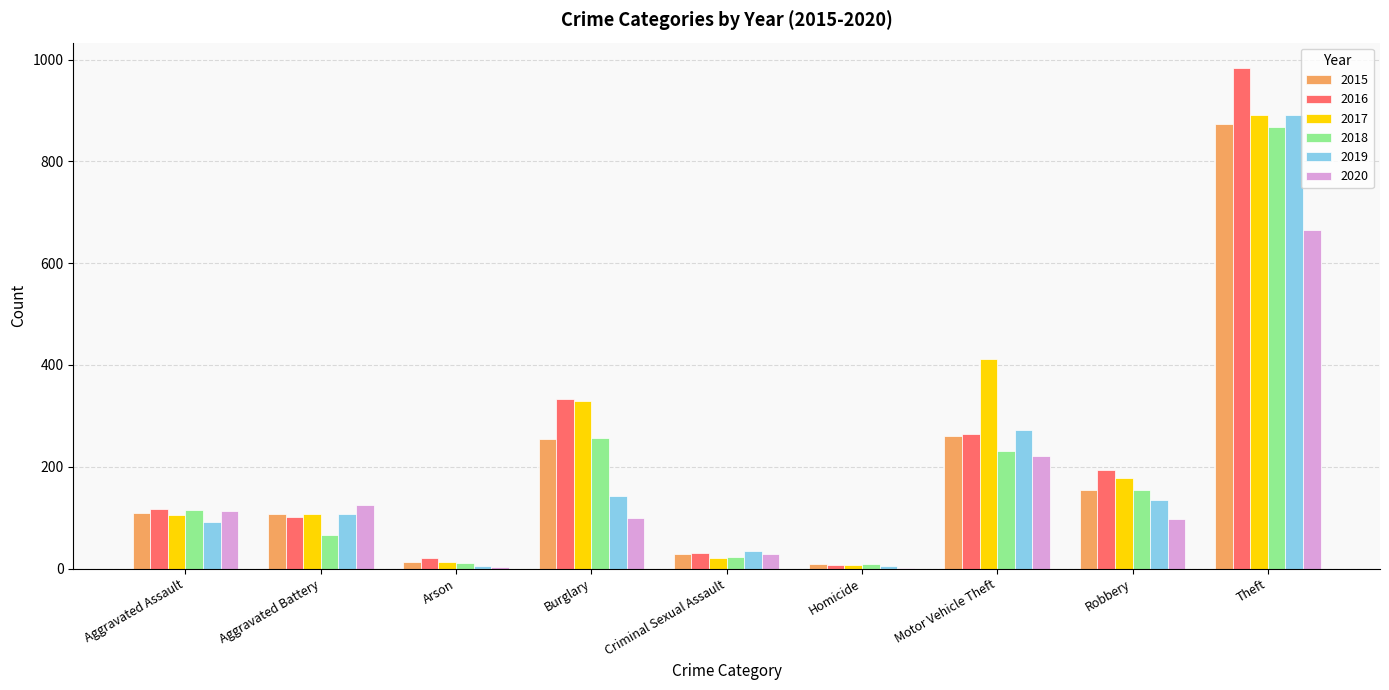

How many groups of bars are there?

9